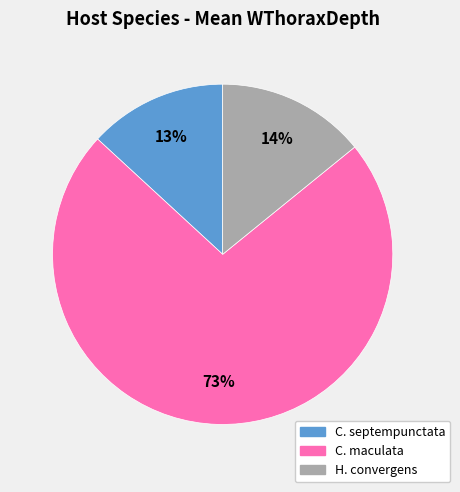

Is there any slice that represents more than half of the pie?

Yes